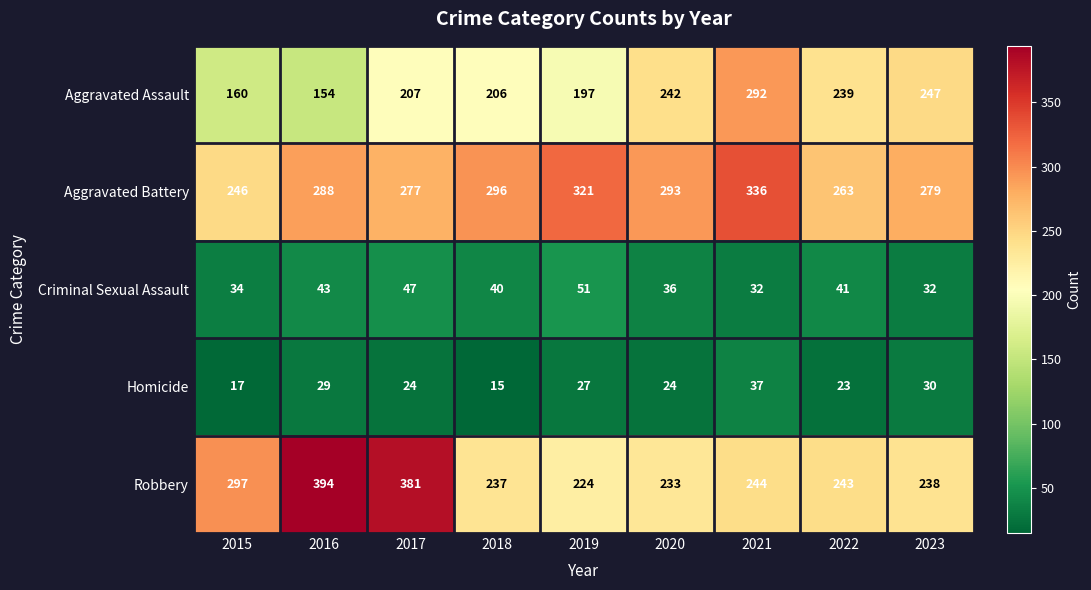

Between 2020 and 2021, which series saw the biggest shift?

Aggravated Assault